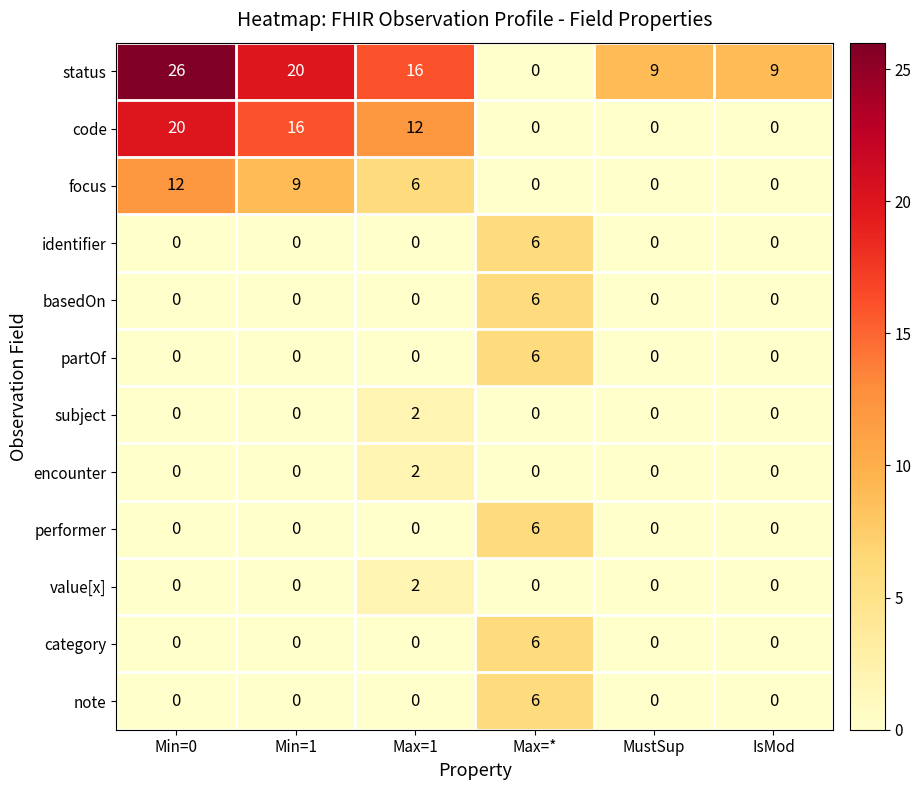

What is the spread (max minus min) of values at Min=0?

26